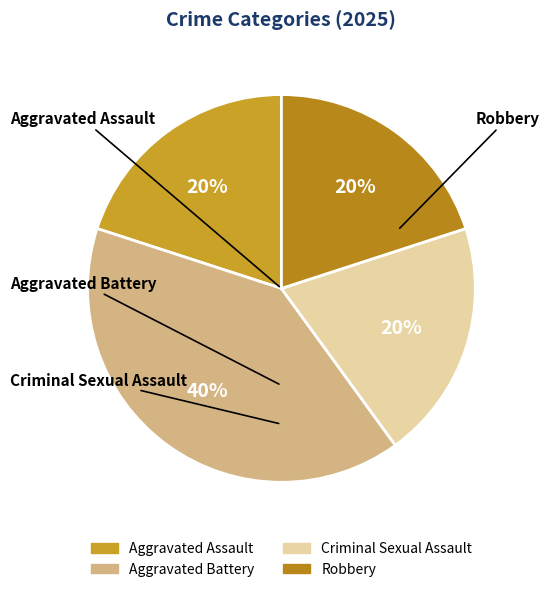

Does any single category account for the majority?

No